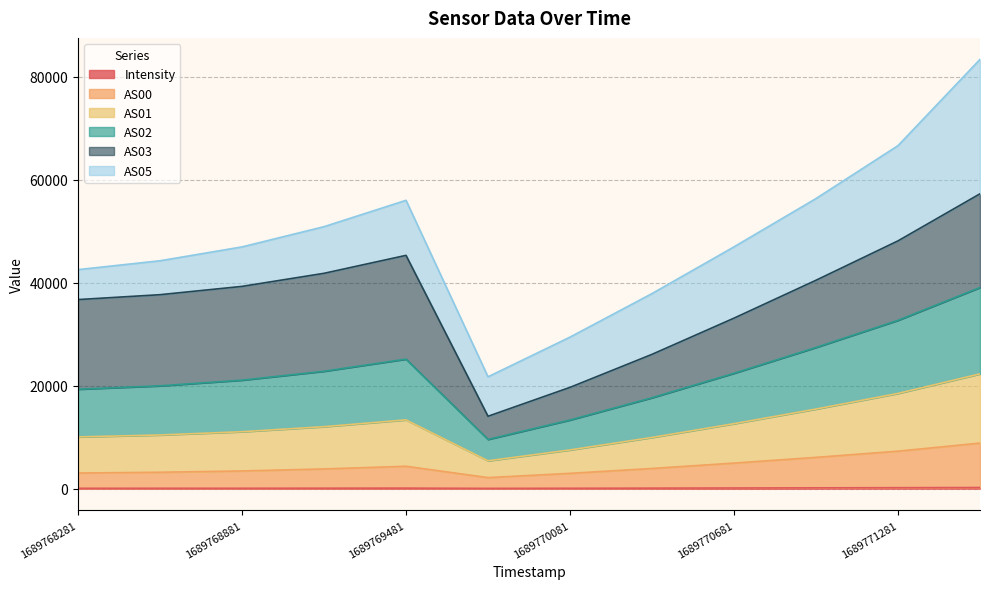

At which category does AS02 reach its first local peak?

1689769481